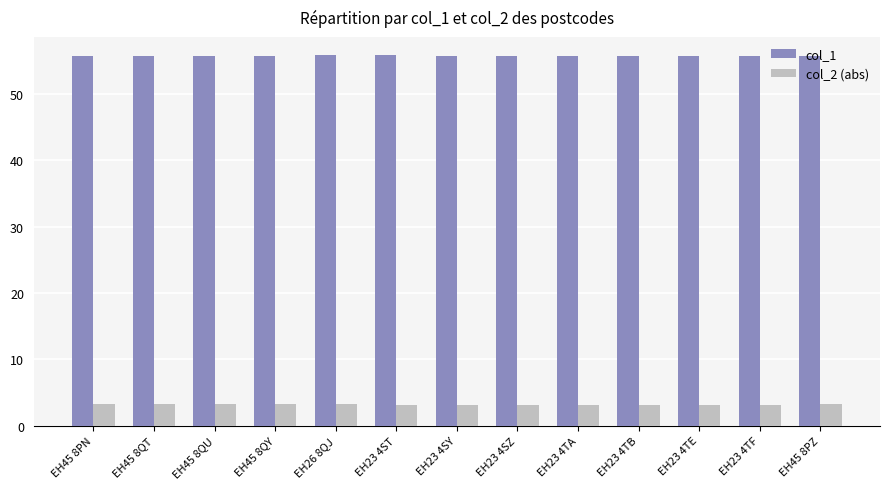

What is the label of the 9th bar from the right?

EH26 8QJ